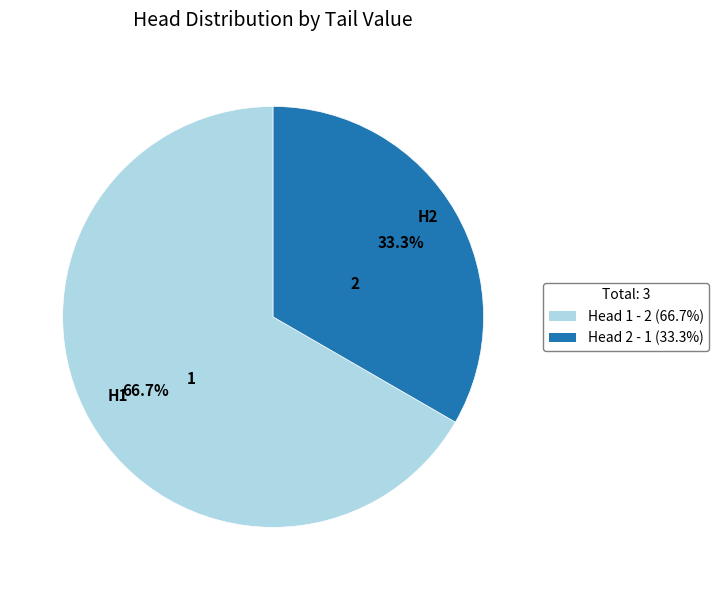

Which slice is the smallest?

Head 2 - 1 (33.3%)